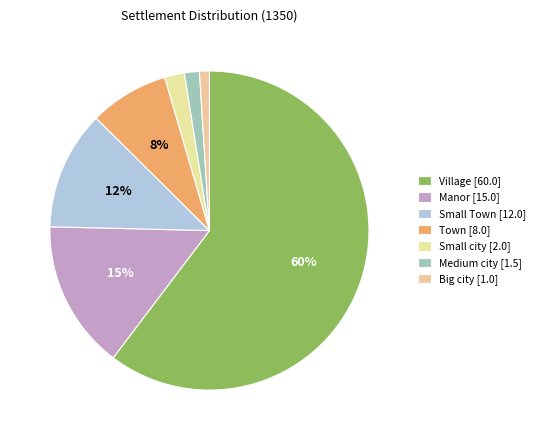

Count the number of slices in the pie.

7